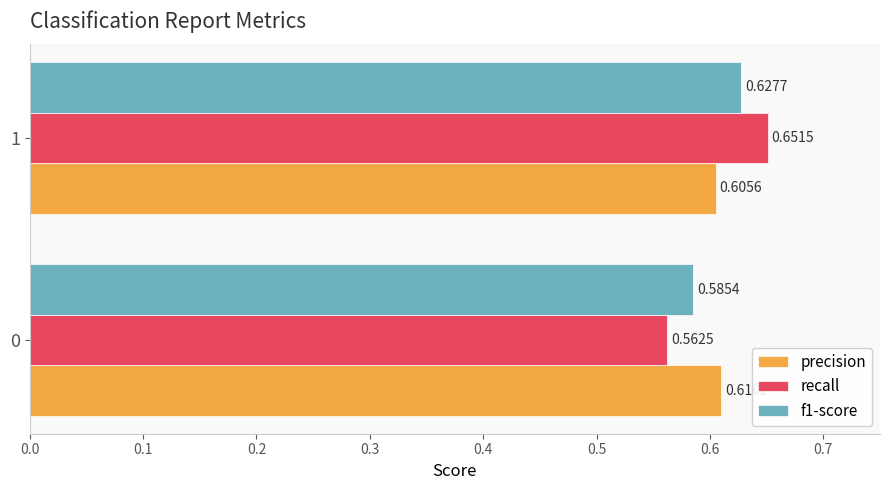

What is the sum of the f1-score values at 1 and 0?

1.2